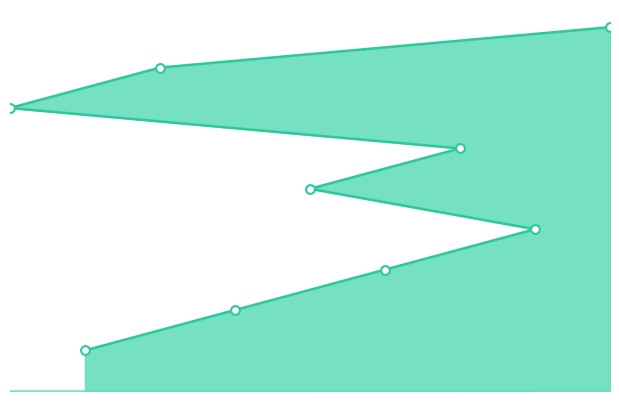

Approximately how many times larger is the value at 9 compared to 4?

4.5